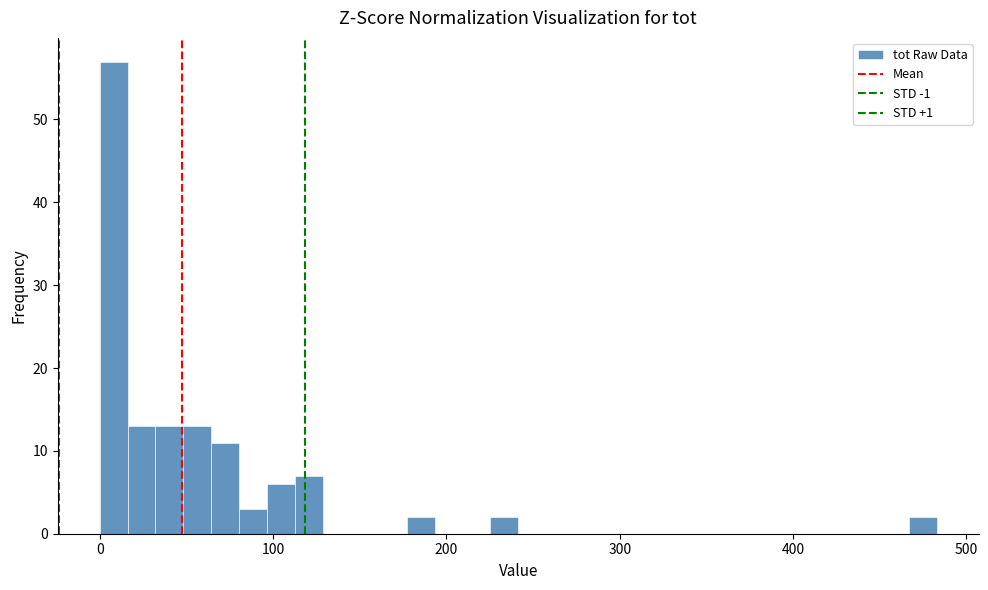

Read against the x-axis, roughly where is the centre of the tallest bar?

10